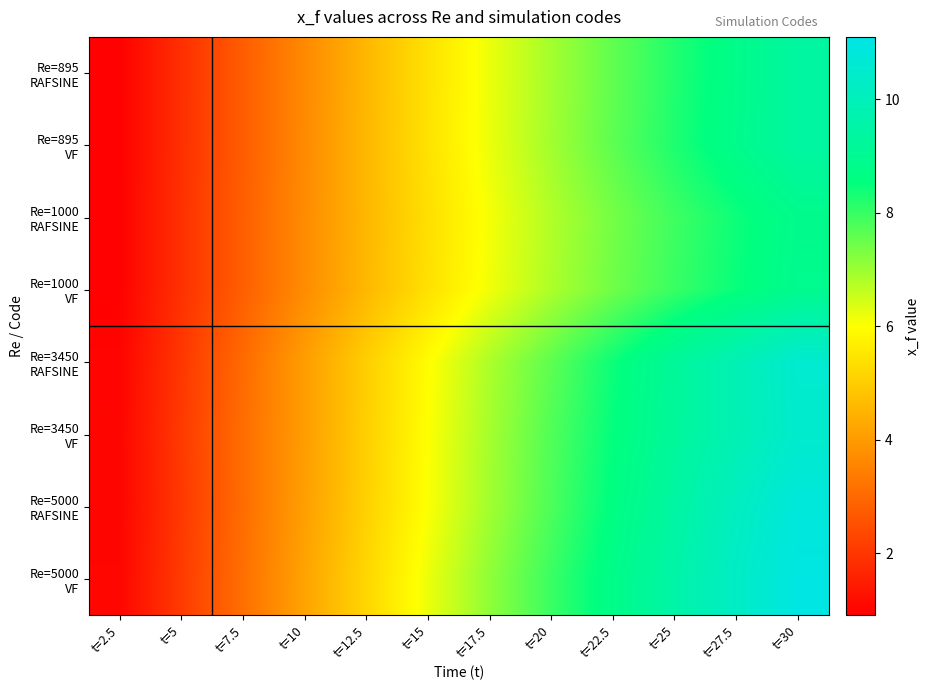

Count the number of data series in this chart.

8